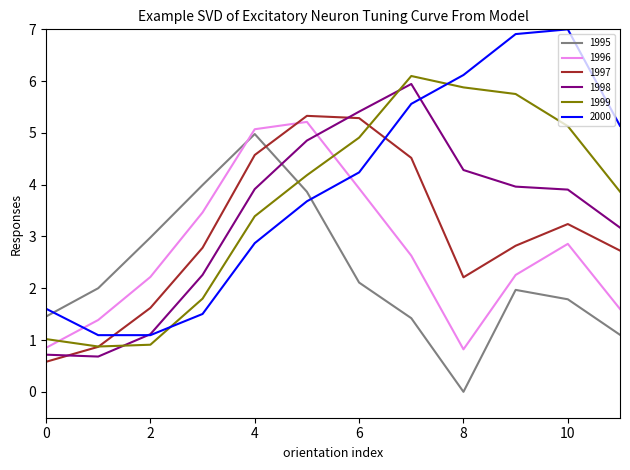

What is the difference between the maximum and second lowest values in the 2000 series?

5.9